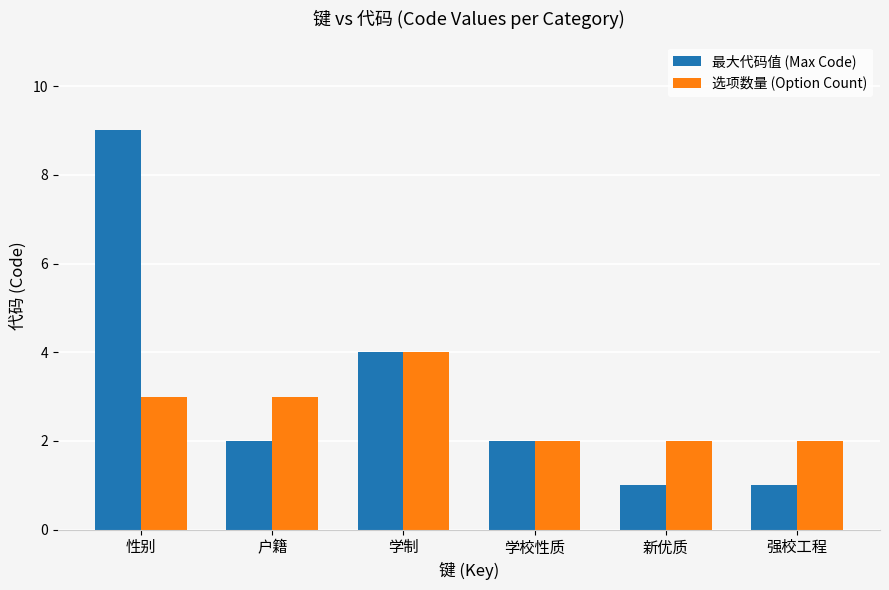

Is the value of 最大代码值 (Max Code) at 强校工程 greater than the value of 选项数量 (Option Count) at 学制?

No